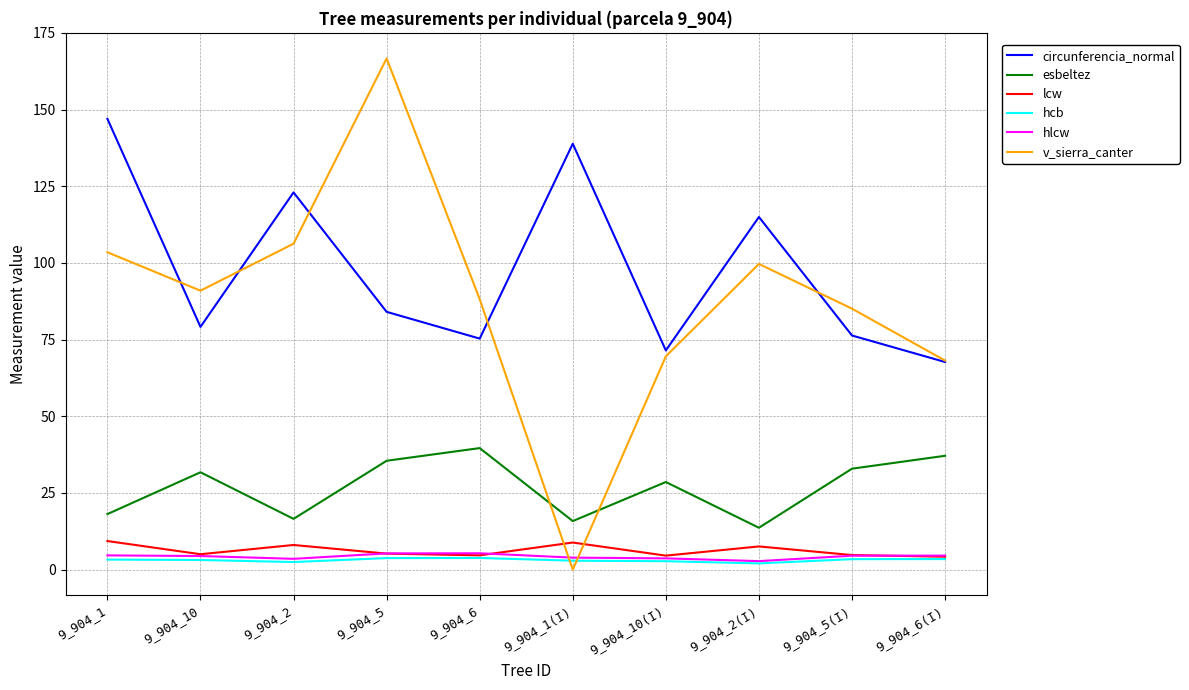

Which series has the largest total across all categories?

circunferencia_normal